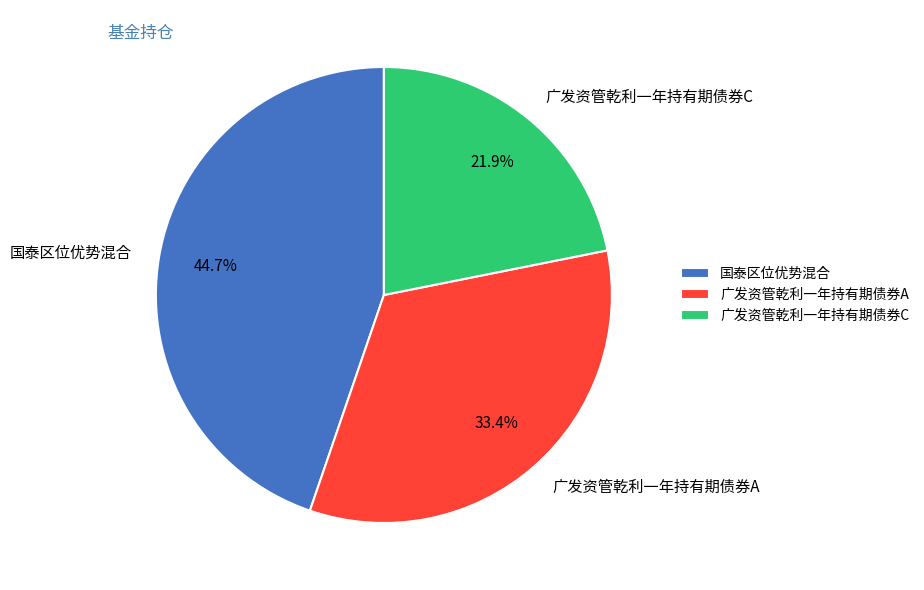

Is there any slice that represents more than half of the pie?

No